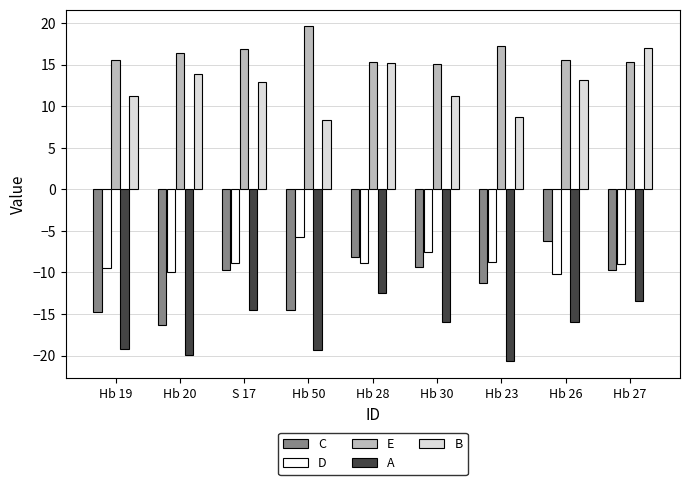

At which label does D reach its peak?

Hb 50